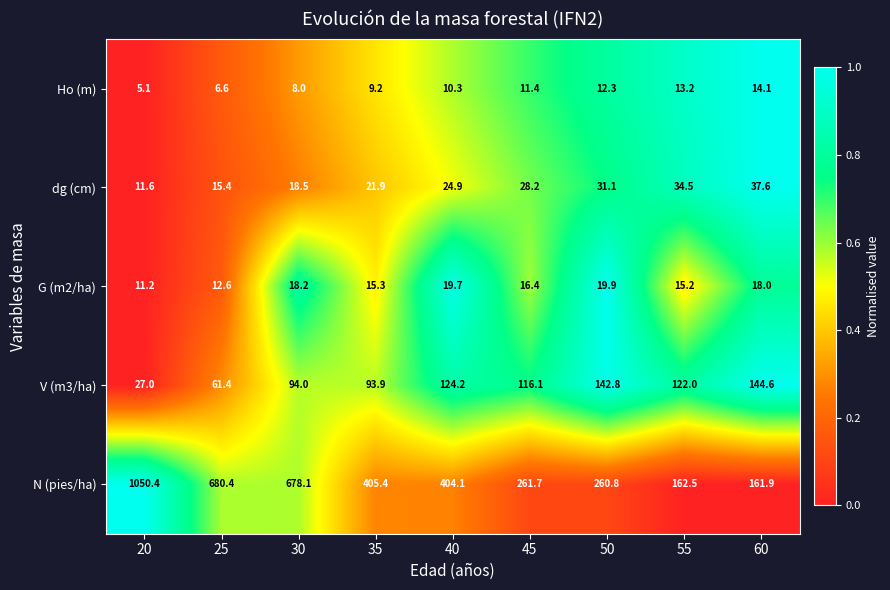

Which label corresponds to the smallest value in the chart?

20